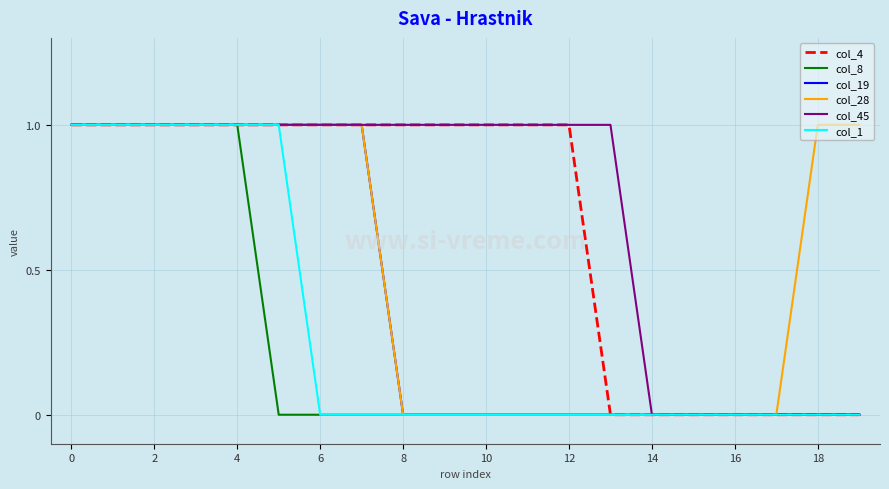

Is it true that col_19 equals 0 at 14?

True